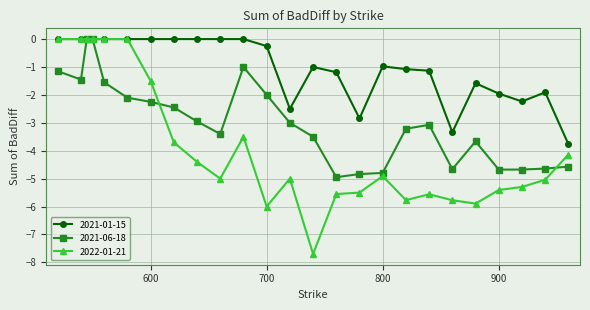

Which series has the widest spread of values?

2022-01-21